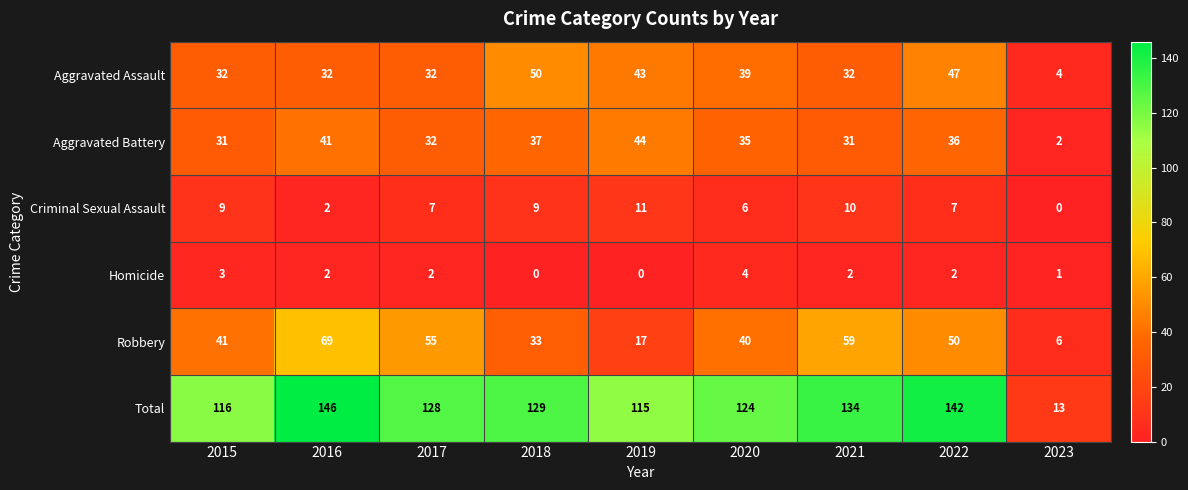

At which label does Aggravated Assault reach its minimum?

2023